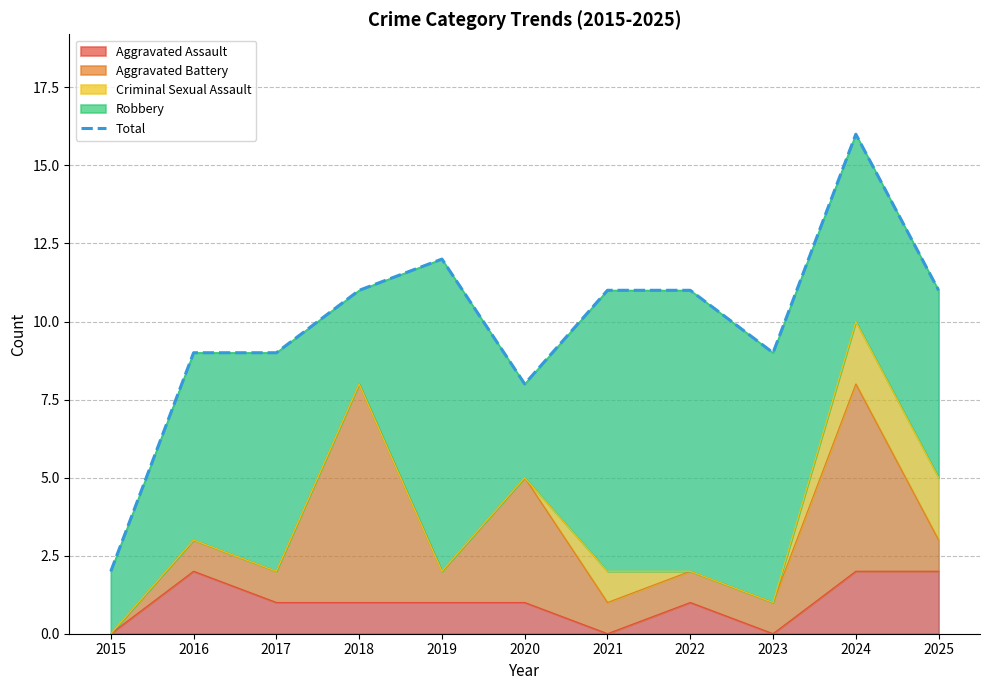

What is the change in value from 2022 to 2024?

+5